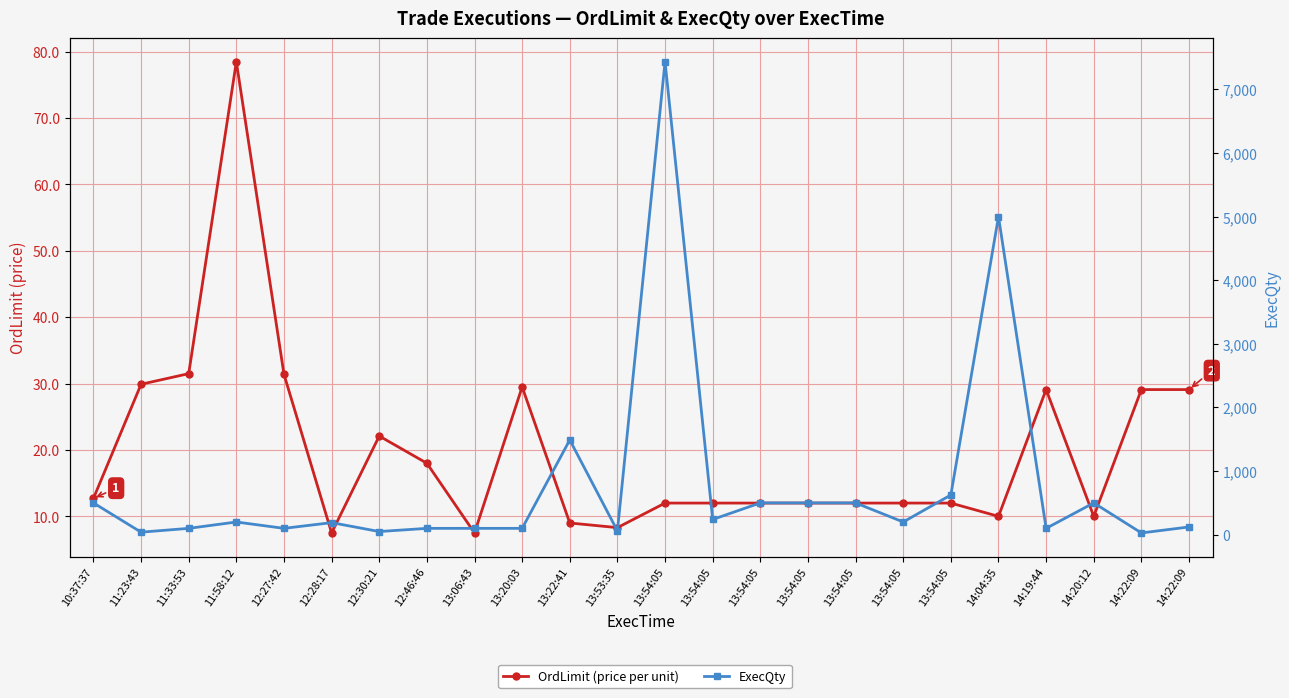

Which category has the highest value in the ExecQty series?

13:54:05